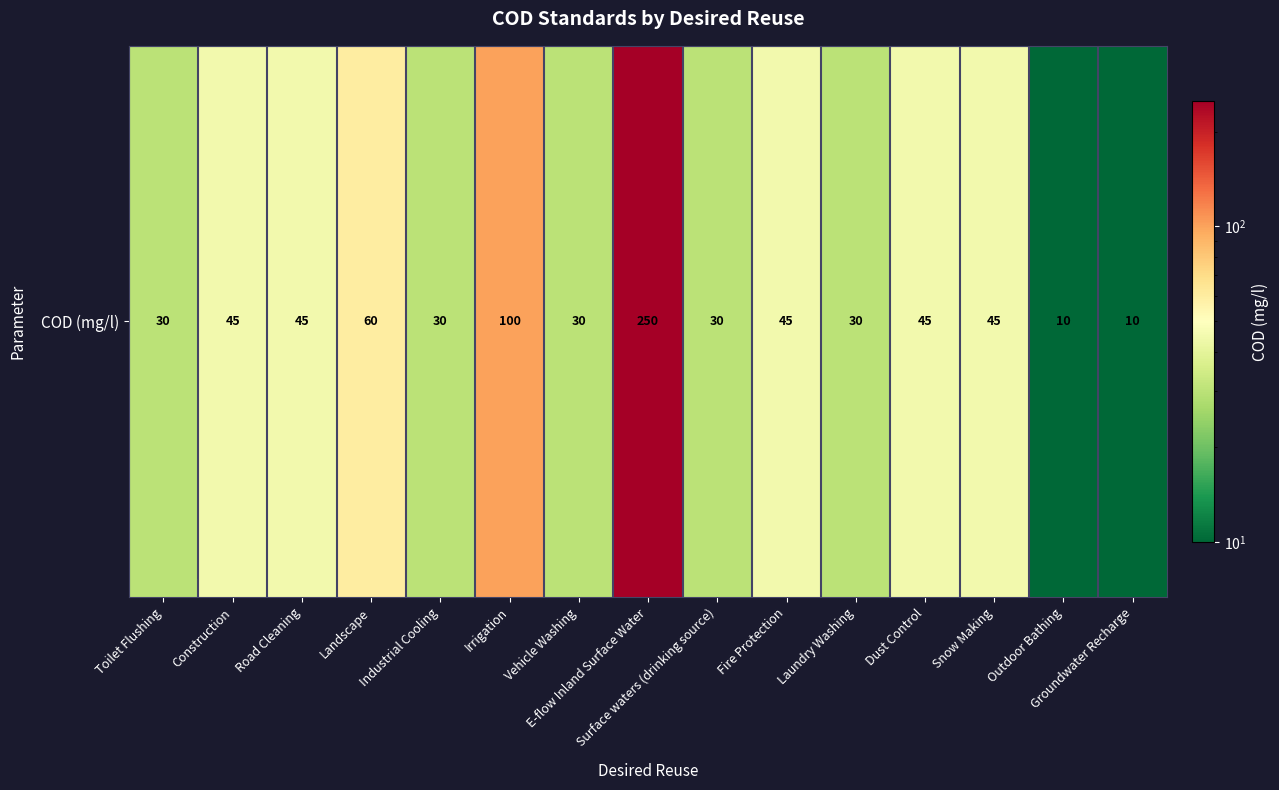

What is the difference between the second highest and second lowest values?

90